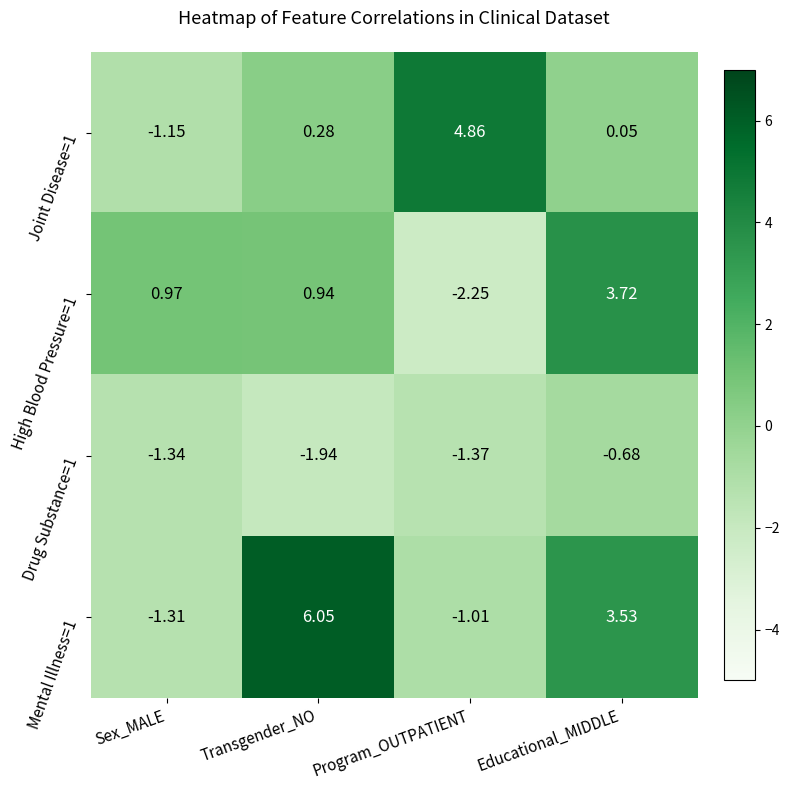

Which category has the highest value across all series?

Transgender_NO